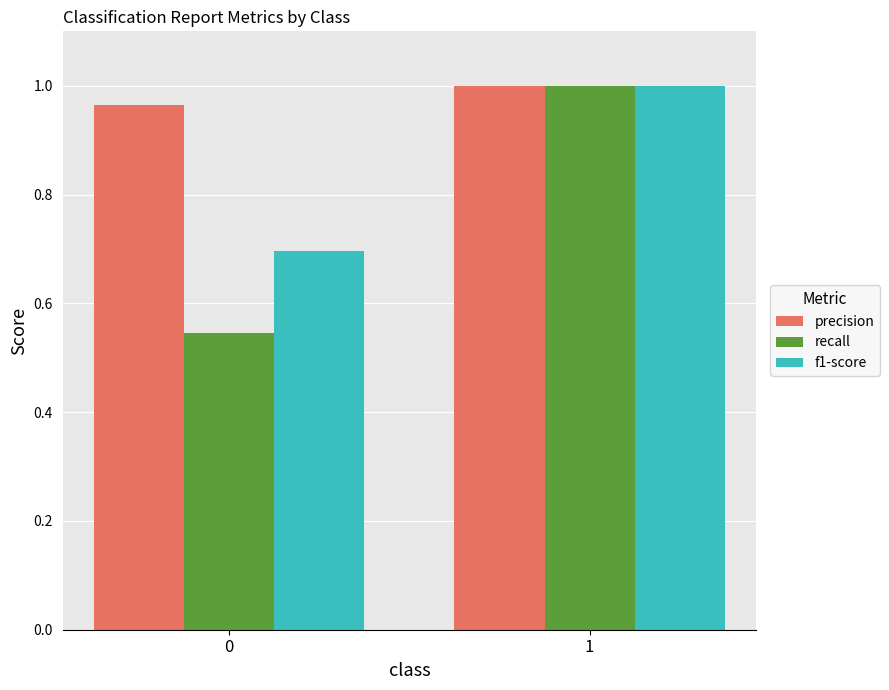

The value of recall at 0 is 0.1. True or false?

False